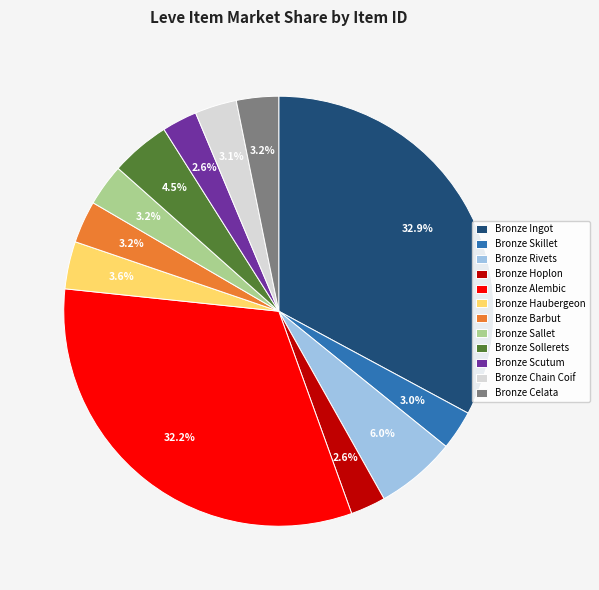

To the nearest percent, what is the difference between the largest and smallest slice percentages?

30%